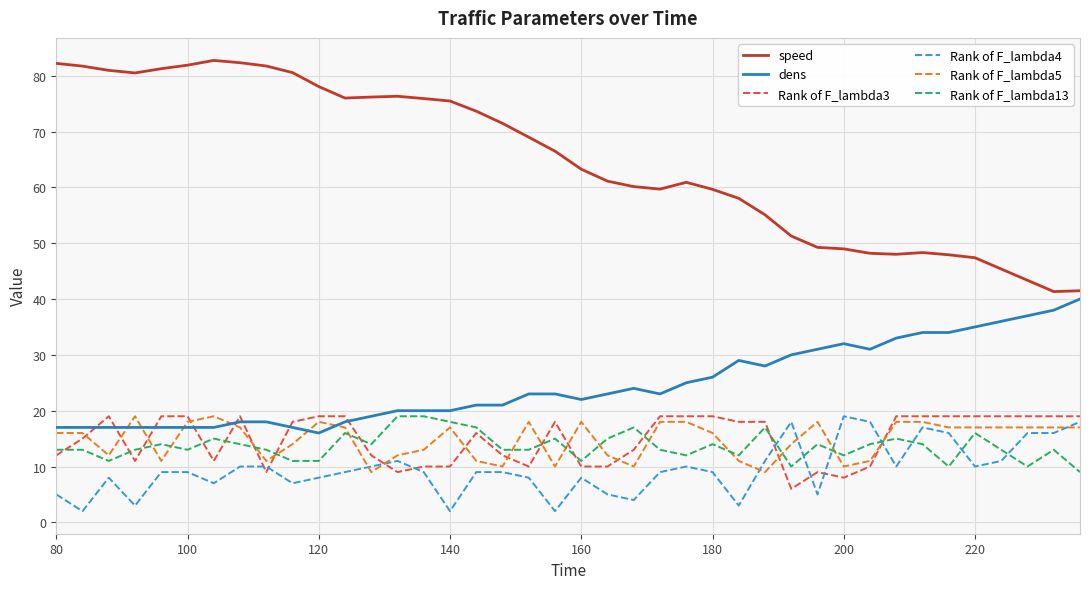

Which series has the largest total across all categories?

speed